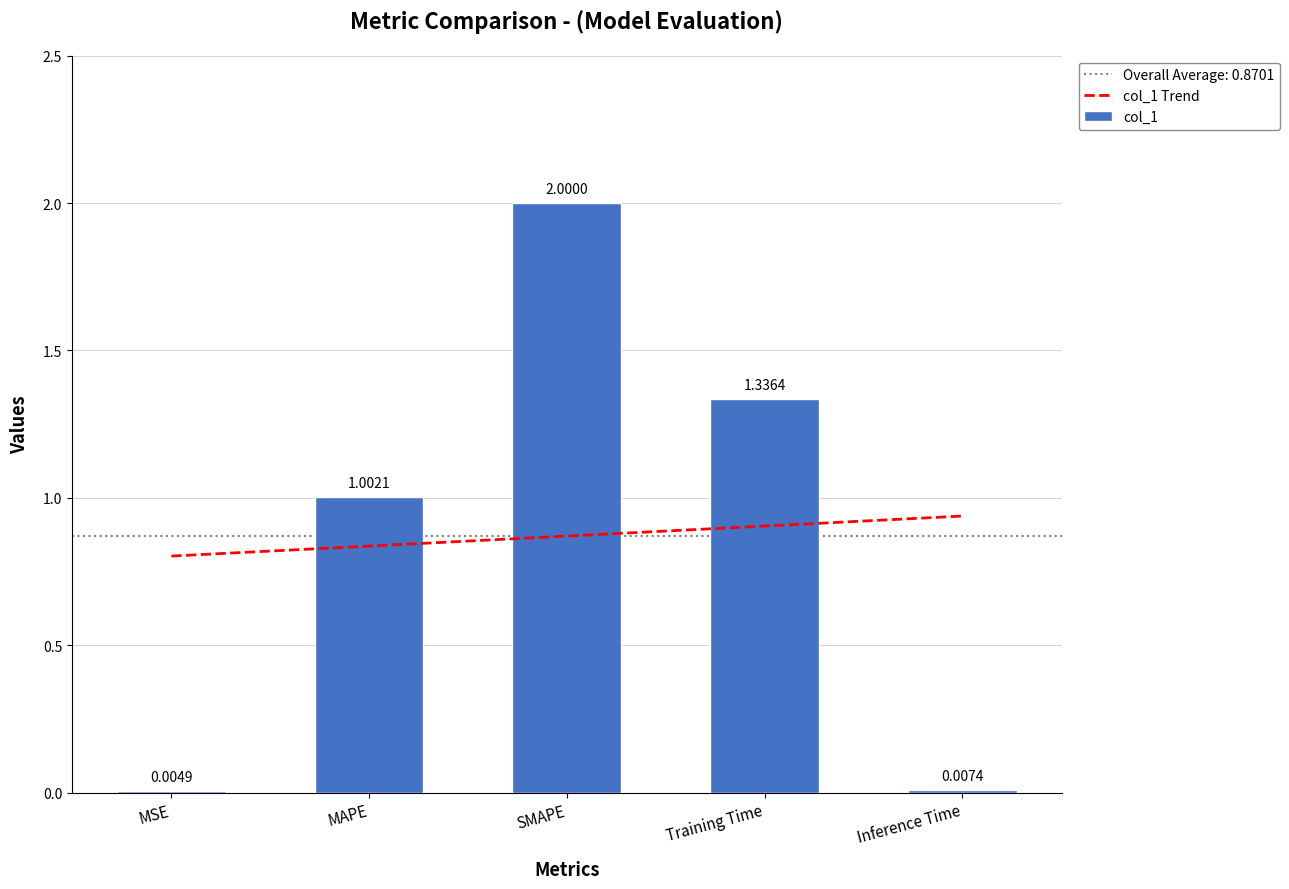

At which category does the chart reach its minimum across all series?

MSE